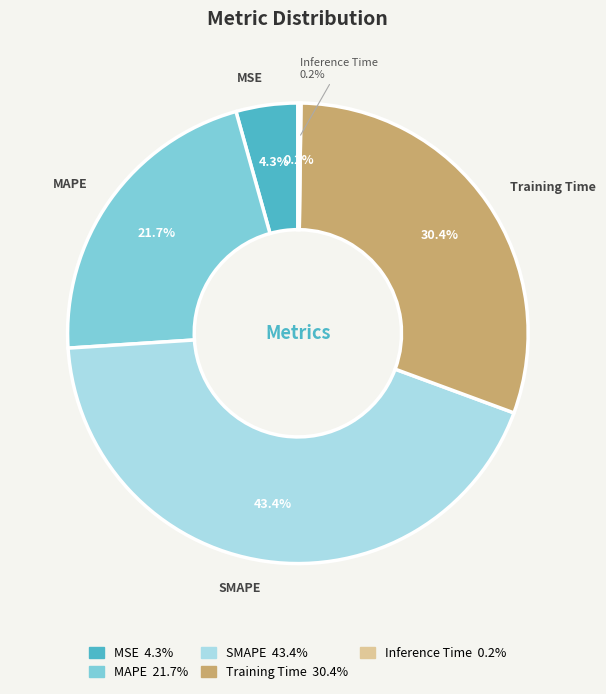

Which slice is the largest?

SMAPE